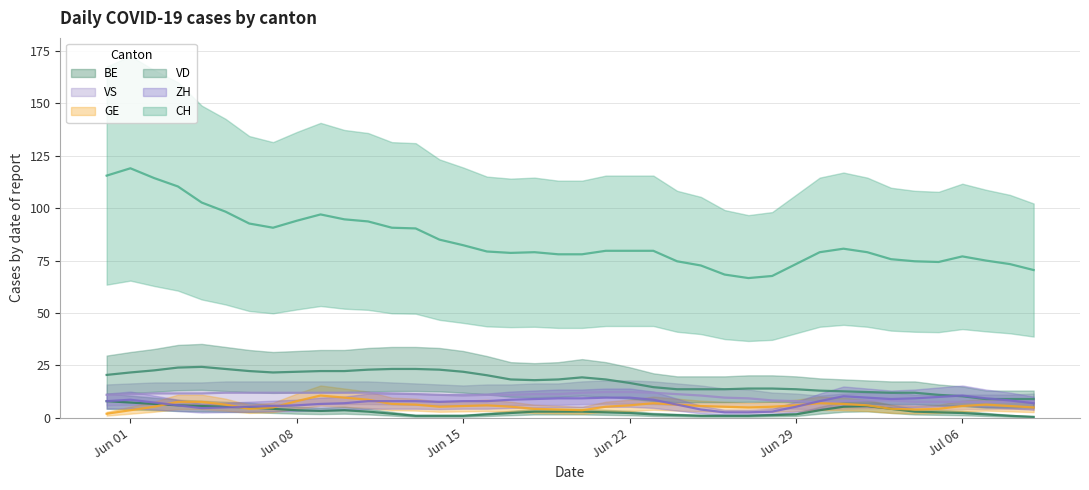

What is the average value of the BE series?

3